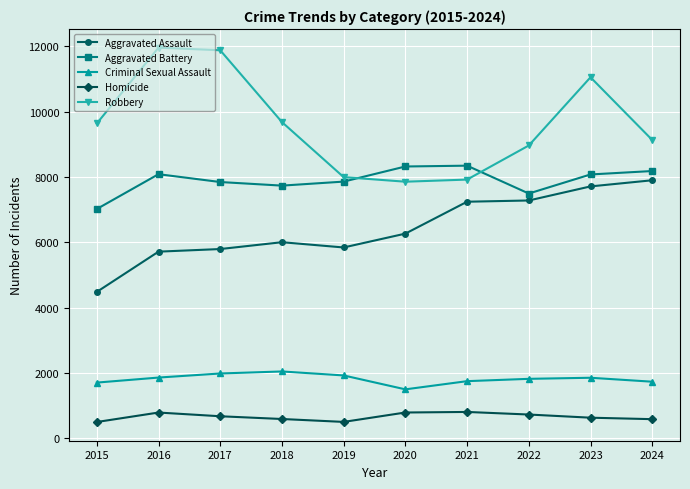

What is the value of the Robbery point at the 1st from the left?

9638